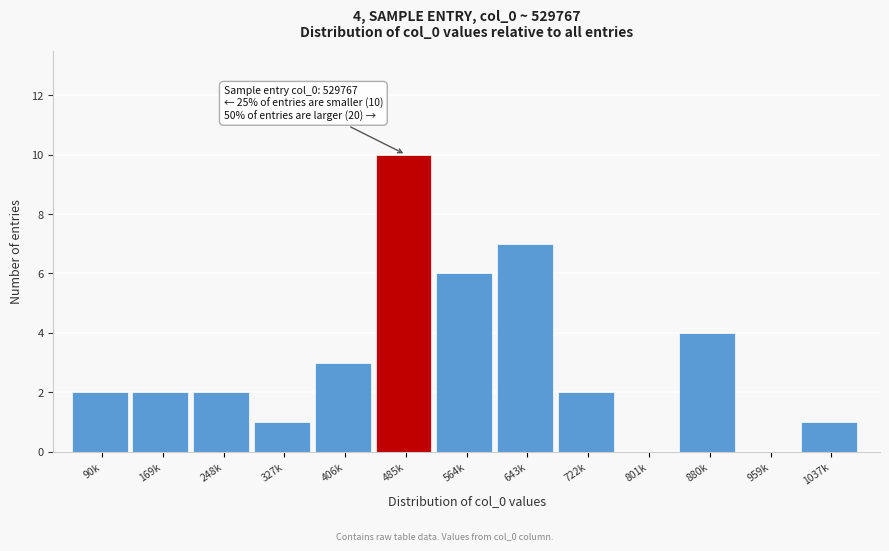

Reading left to right, list all the values displayed in this chart.

90k=2	169k=2	248k=2	327k=1	406k=3	485k=10	564k=6	643k=7	722k=2	801k=0	880k=4	959k=0	1037k=1